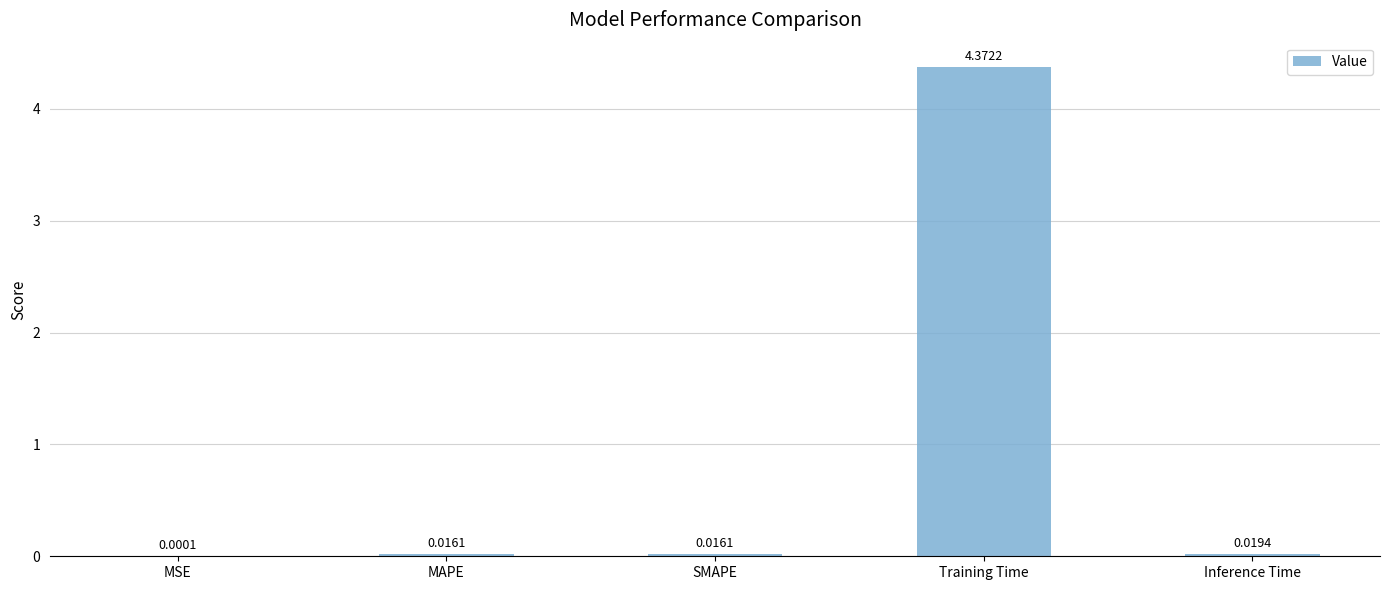

Where is the data nearest to the value 2?

Inference Time